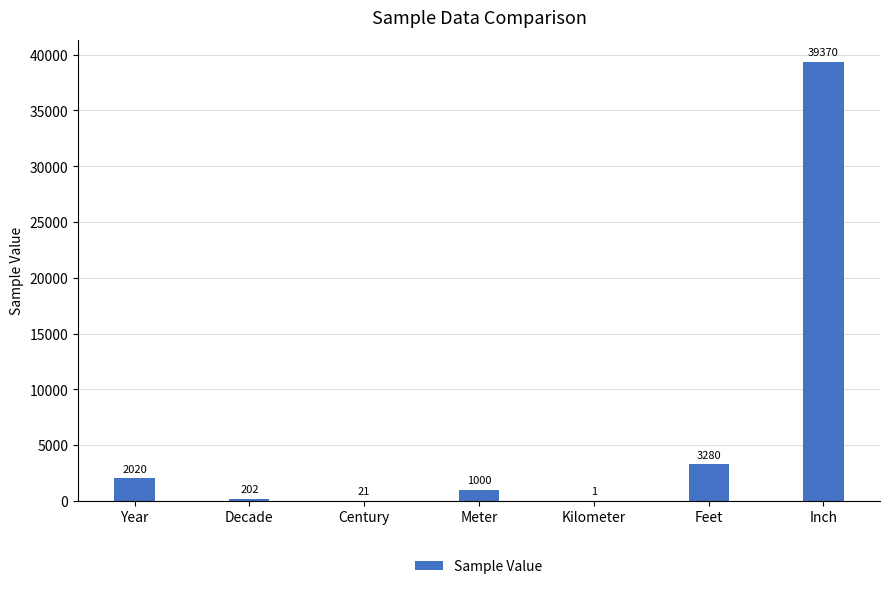

Reading right to left, transcribe all the data shown in this chart.

Inch=39370	Feet=3280	Kilometer=1	Meter=1000	Century=21	Decade=202	Year=2020